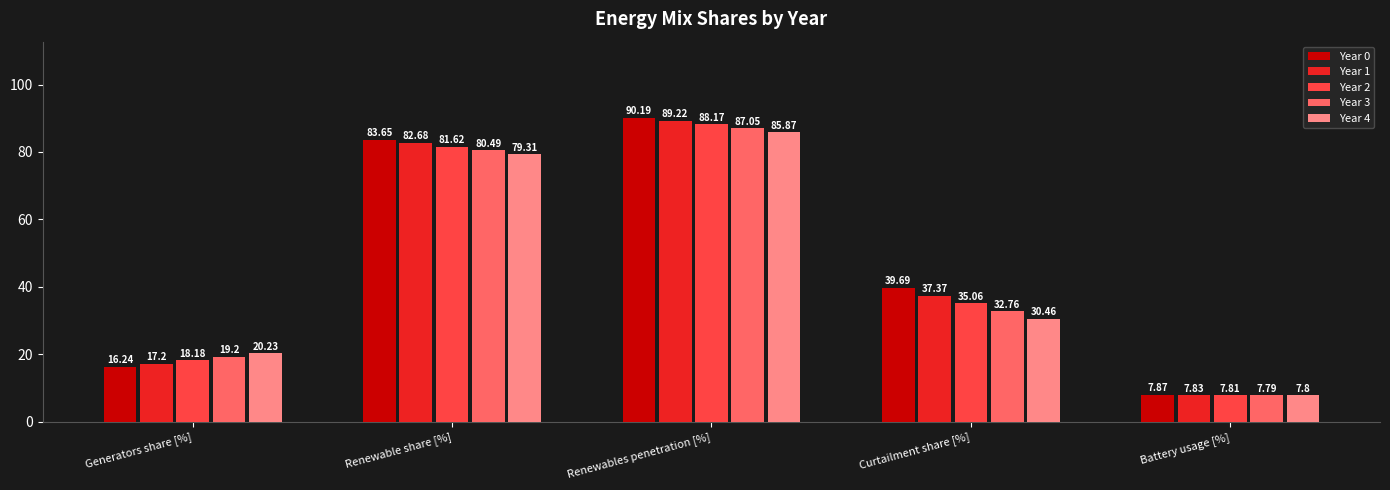

Which series changed the most between Generators share [%] and Renewable share [%]?

Year 0